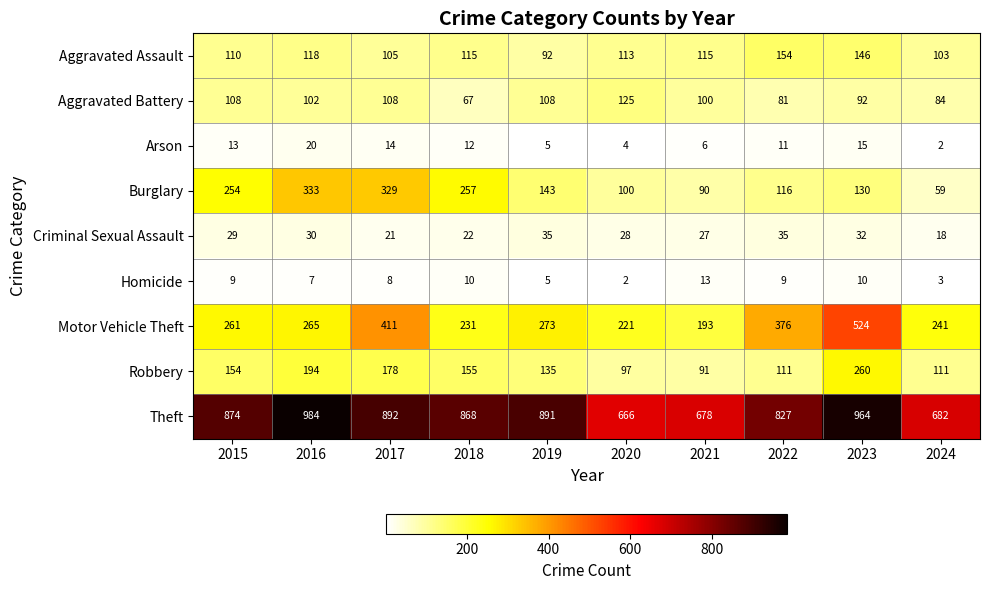

Rank the series by their maximum value, from lowest to highest.

Homicide, Arson, Criminal Sexual Assault, Aggravated Battery, Aggravated Assault, Robbery, Burglary, Motor Vehicle Theft, Theft